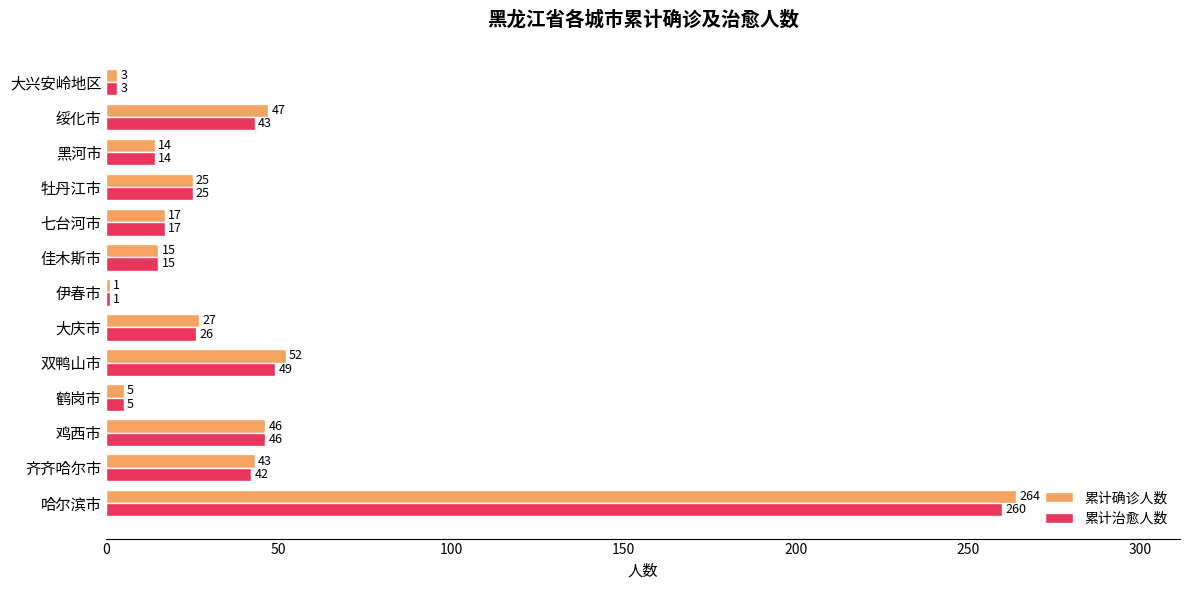

What is the spread (max minus min) of values at 双鸭山市?

3